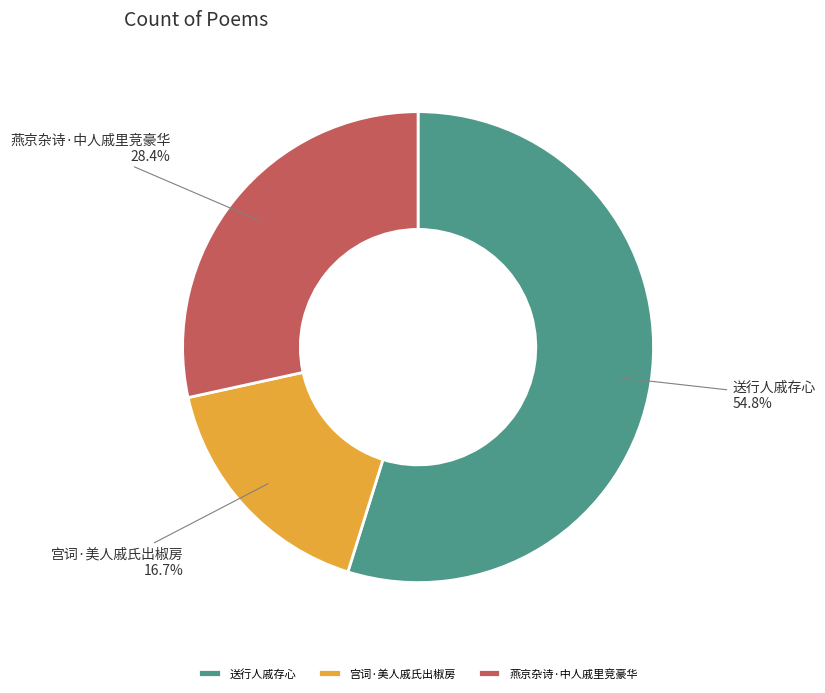

The 送行人戚存心 slice represents 55% of the pie. True or false?

True